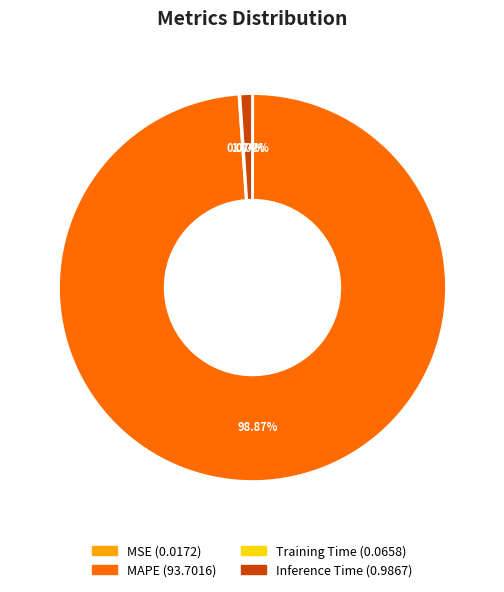

What is the largest slice in the pie chart?

MAPE